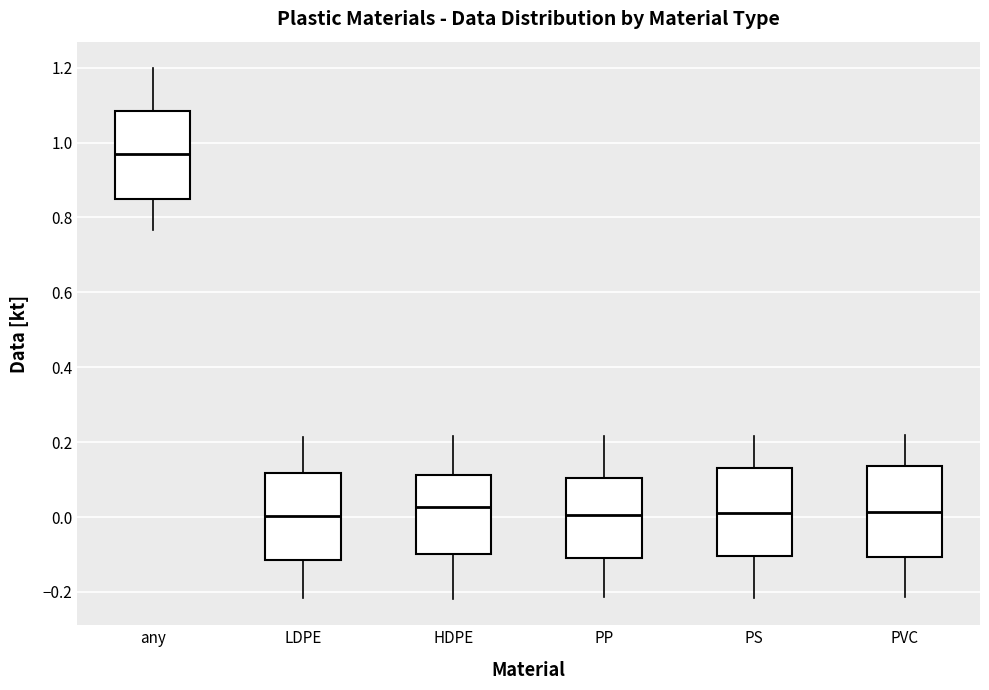

Which box's median line is the highest?

any